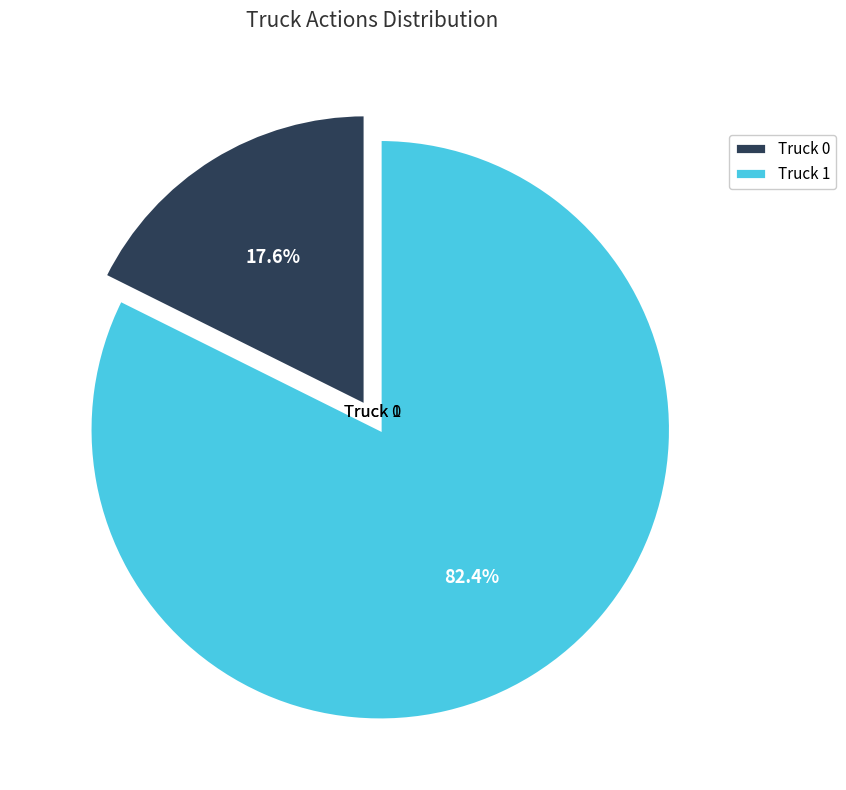

Which slice is the smallest?

Truck 0